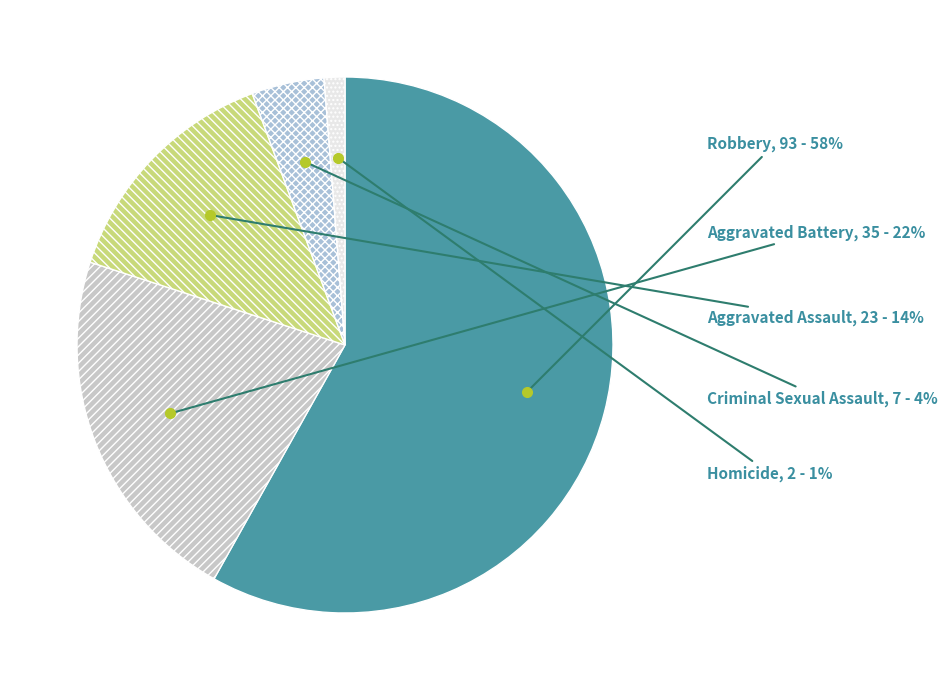

To the nearest percent, what is the average slice percentage?

20%